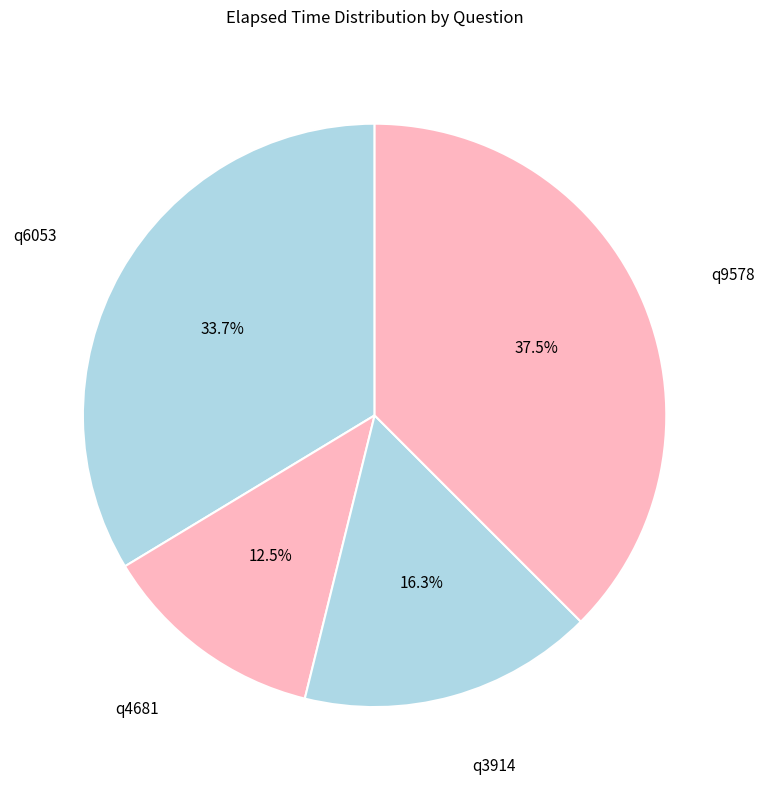

How many slices are in this pie chart?

4